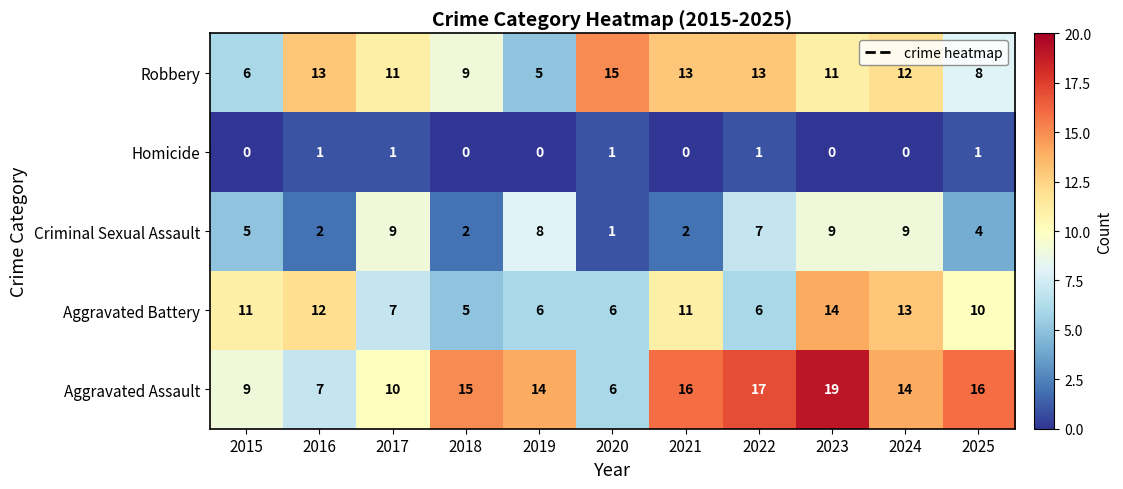

List the series in order of their peak value, lowest first.

Homicide, Criminal Sexual Assault, Aggravated Battery, Robbery, Aggravated Assault